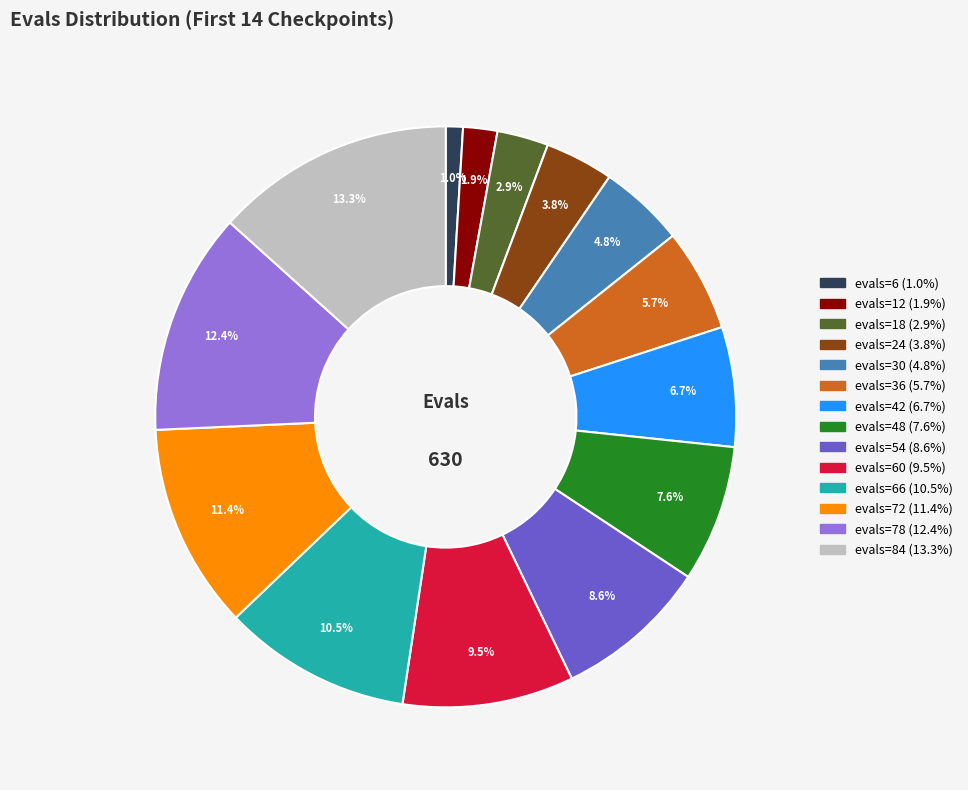

Is there a majority slice in this chart?

No